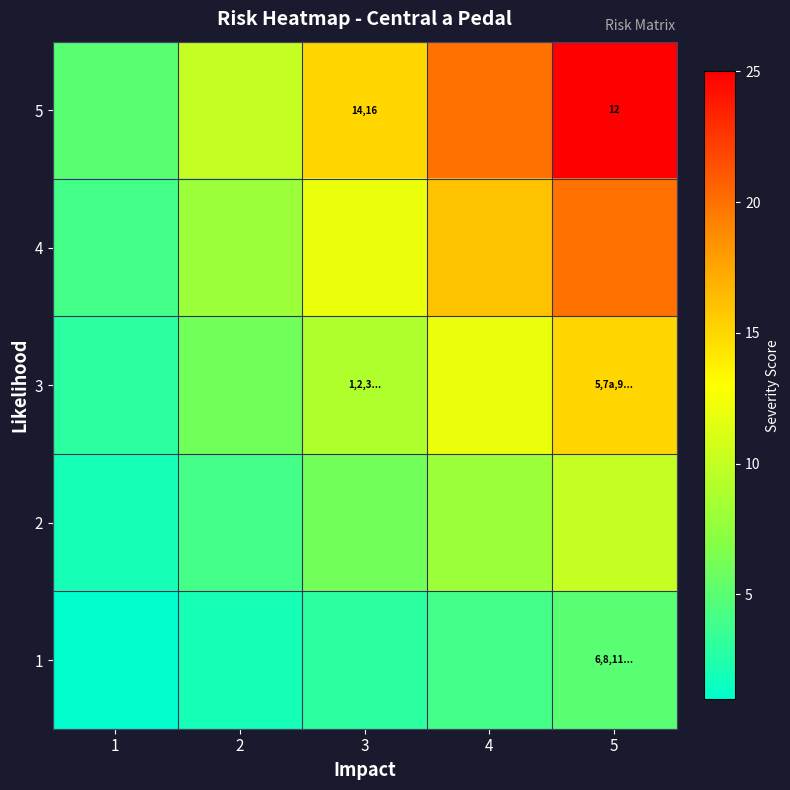

How many series are shown in this chart?

5